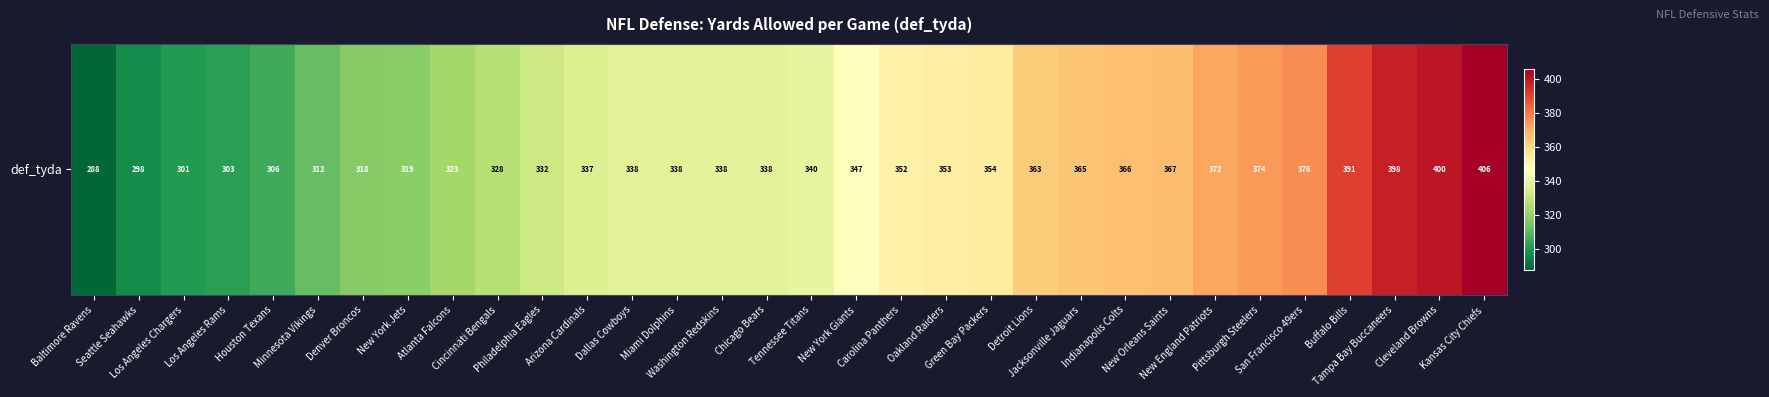

What is the change in value from Cincinnati Bengals to Indianapolis Colts?

+38.4